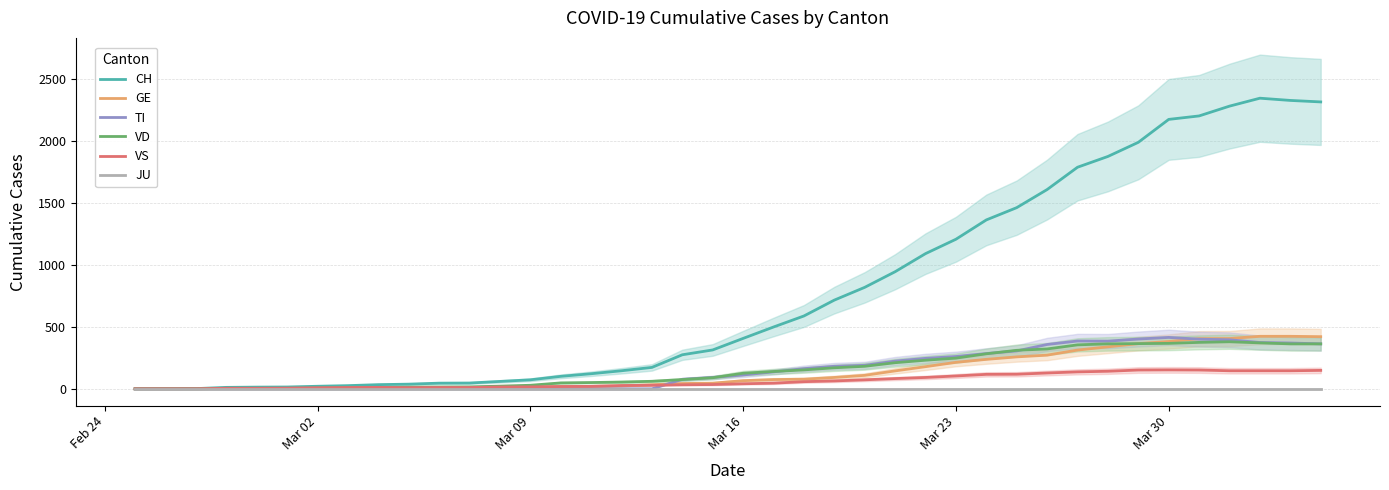

How many values in the VD series are below 126?

20